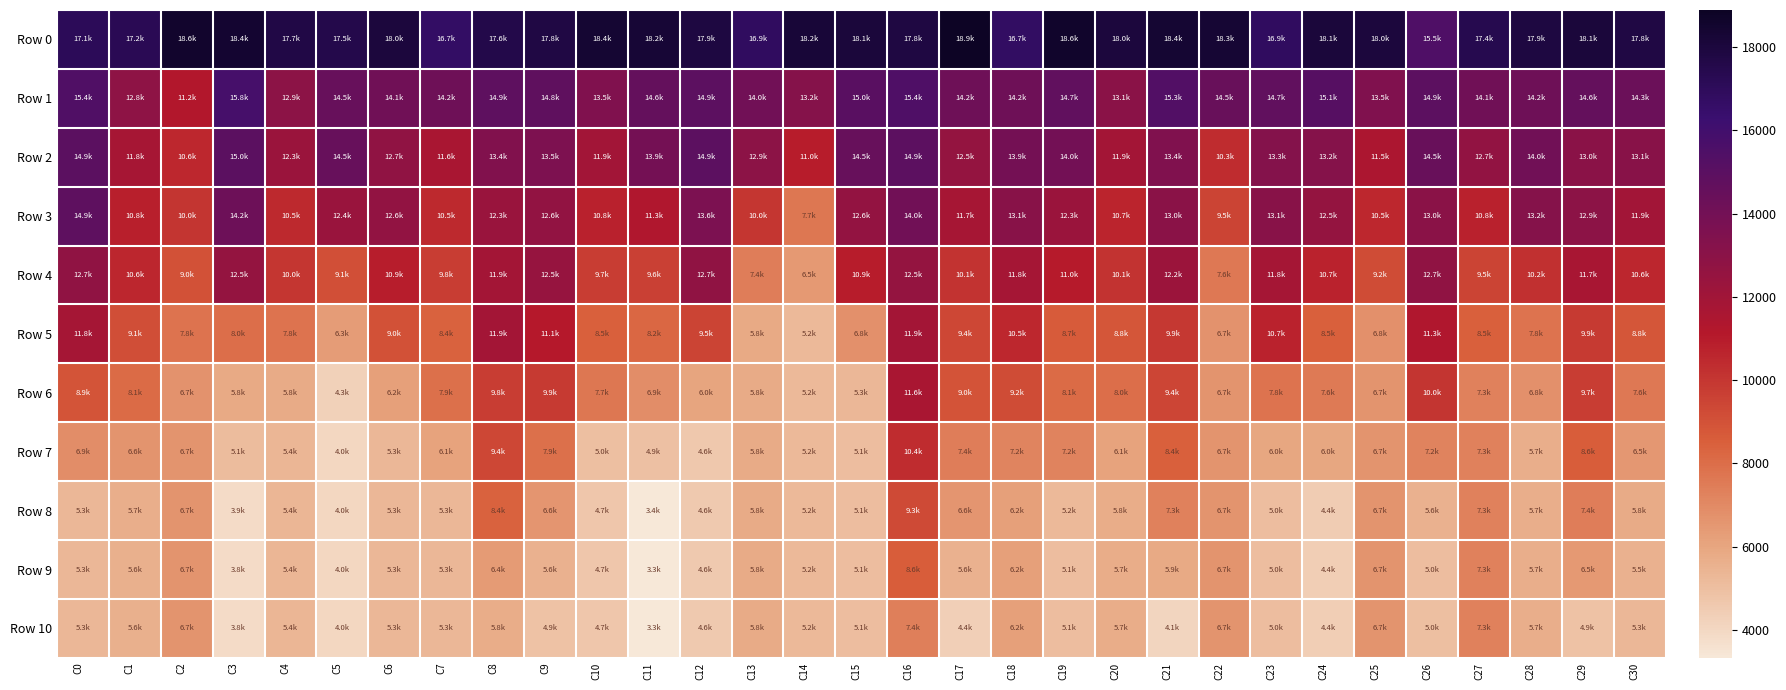

At C6, list the series in order from largest to smallest.

Row 0, Row 1, Row 2, Row 3, Row 4, Row 5, Row 6, Row 7, Row 8, Row 9, Row 10